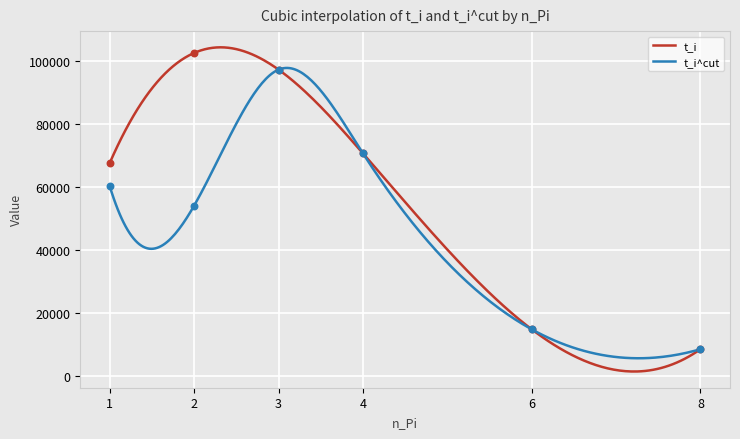

Which series has the largest total across all categories?

t_i